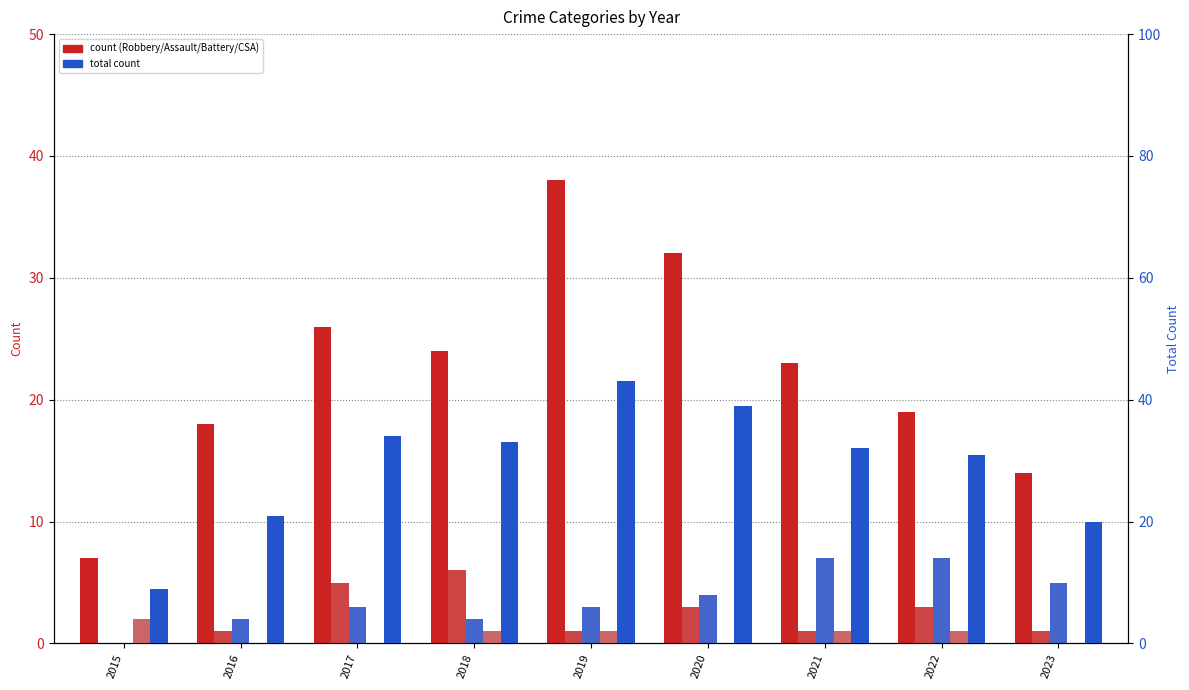

What is the minimum value for Total?

9